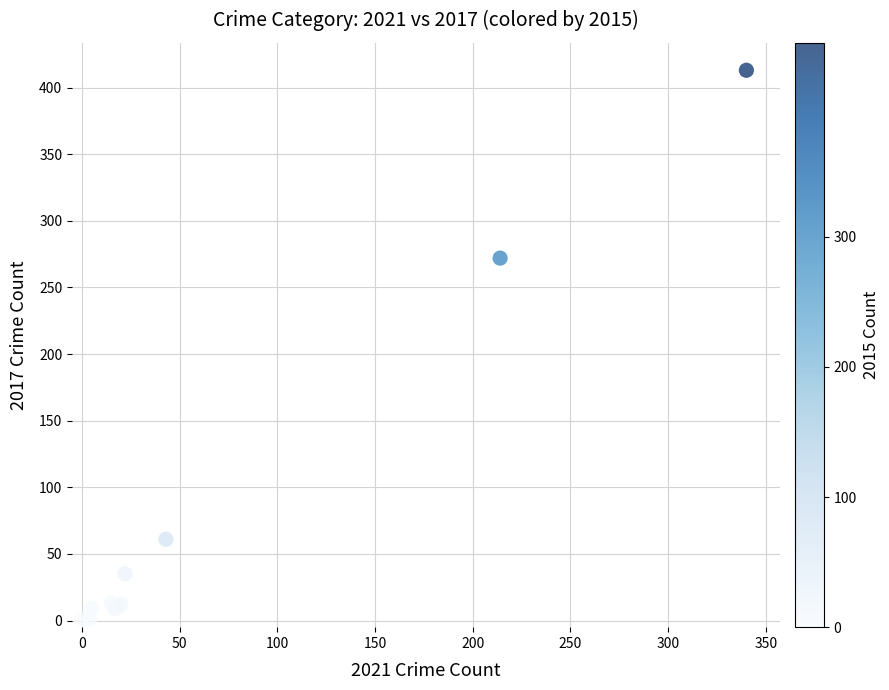

What Y value in the scatter plot is closest to 207?

272